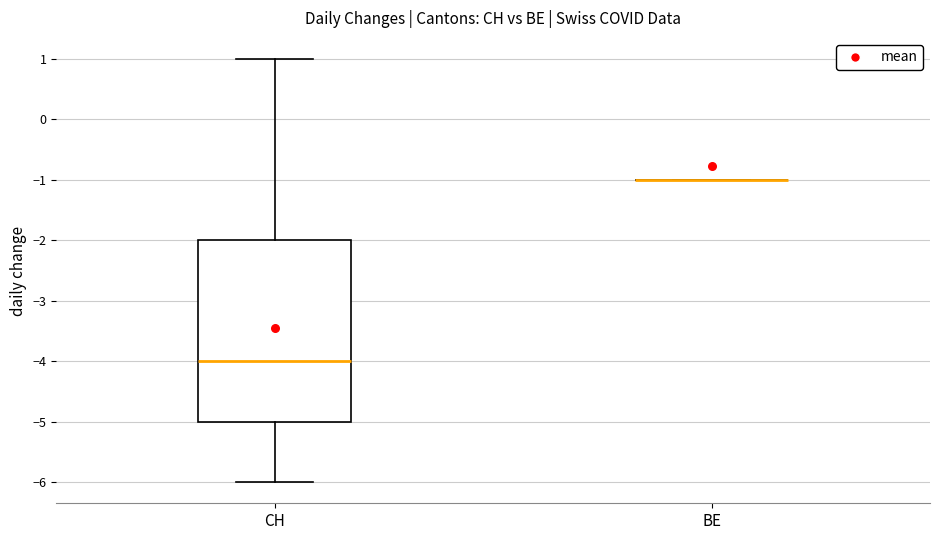

Which box is the tallest, from its lower edge to its upper edge?

CH